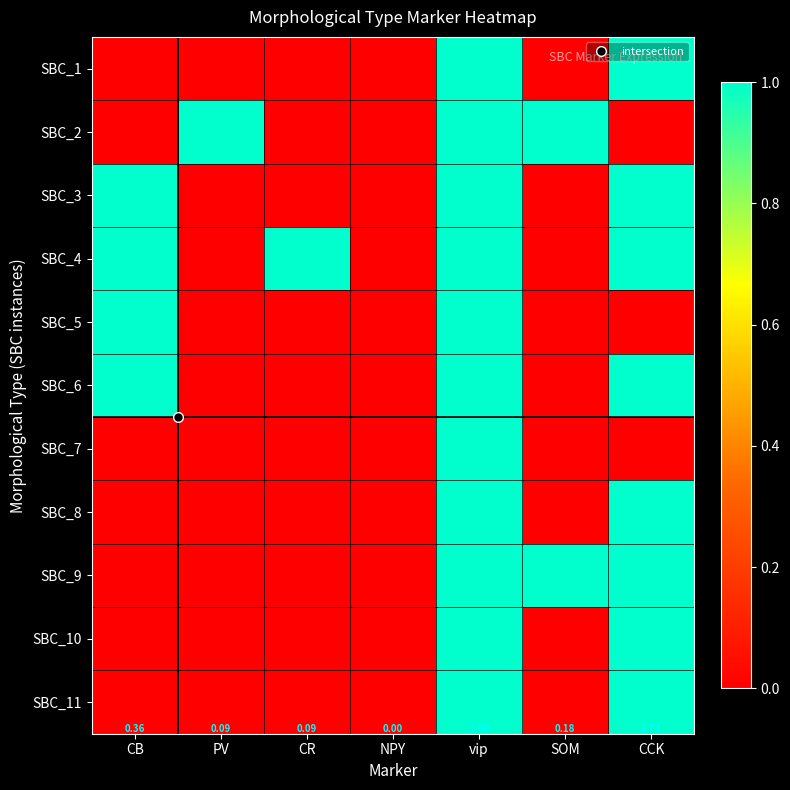

What value does the SBC_3 series have at CCK?

1